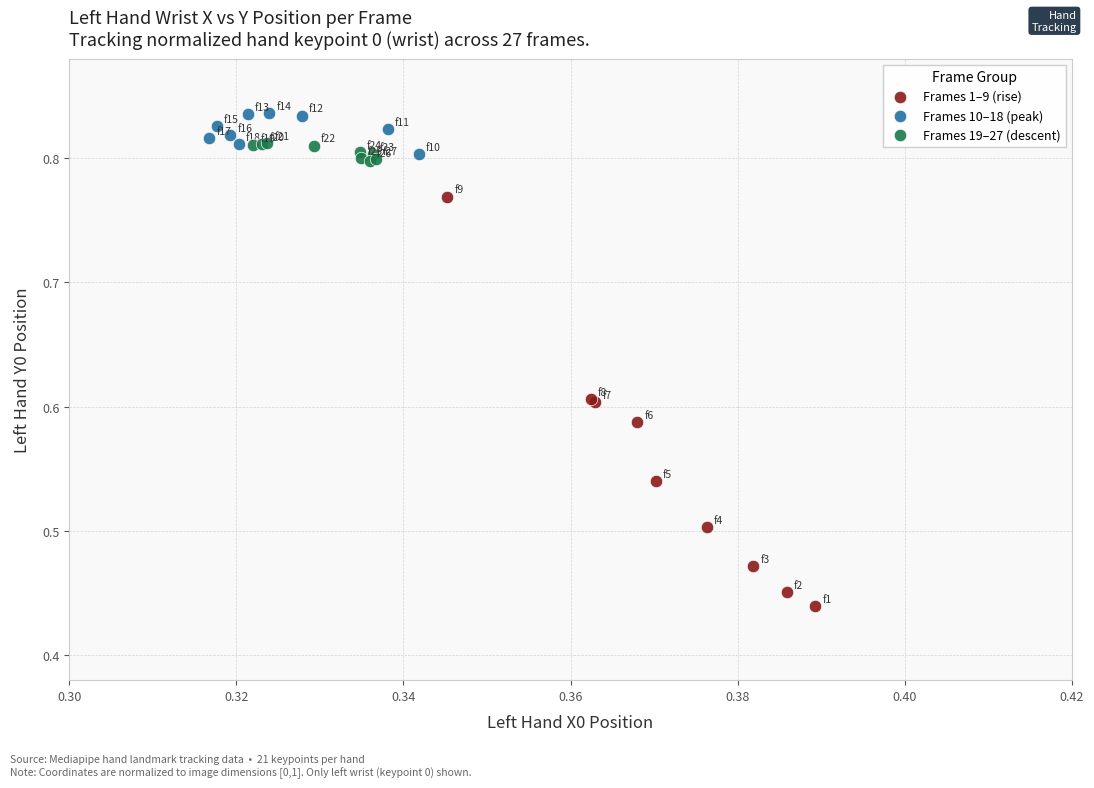

Which series has the widest spread of Y values?

Frames 1–9 (rise)